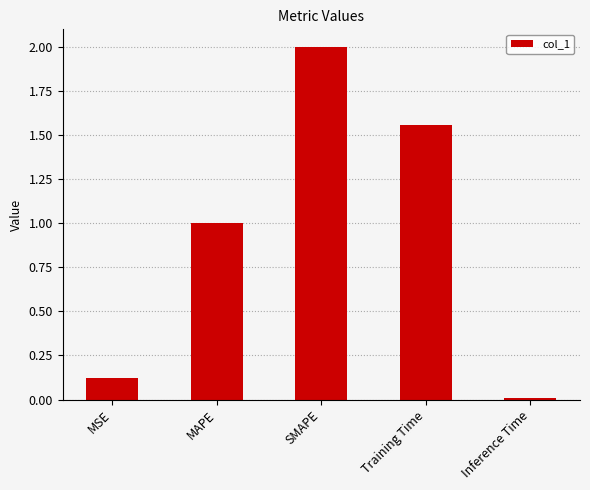

At which category does the chart reach its peak across all series?

SMAPE